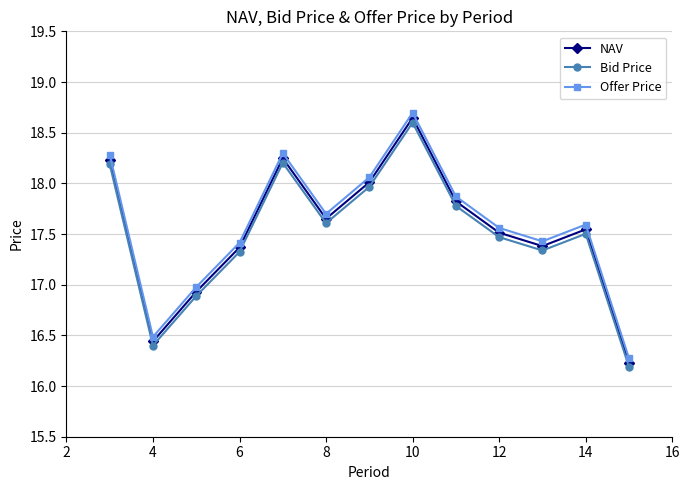

What is the minimum value shown in the chart?

16.2